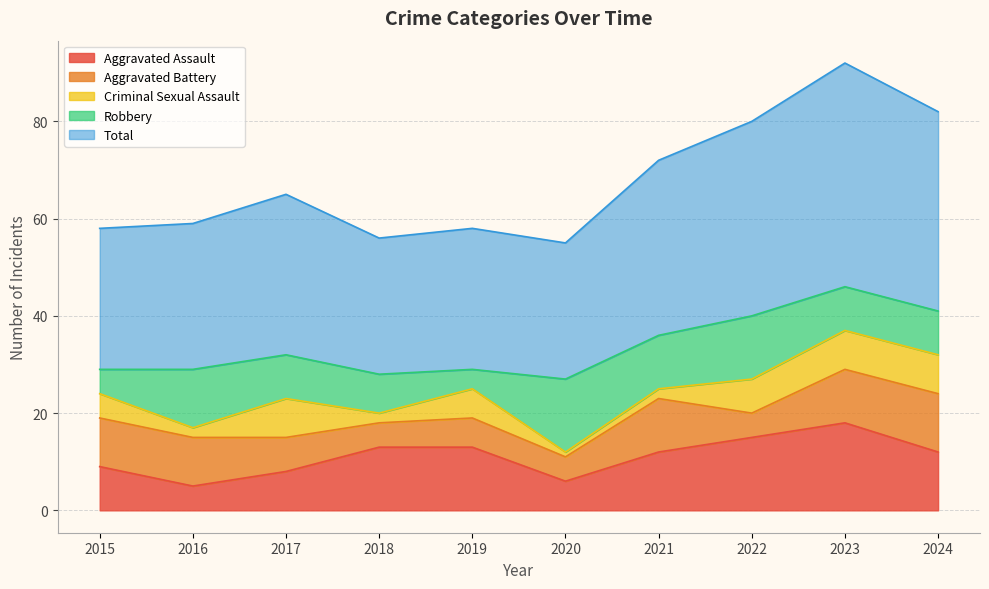

Read the Aggravated Battery value at 2018.

5